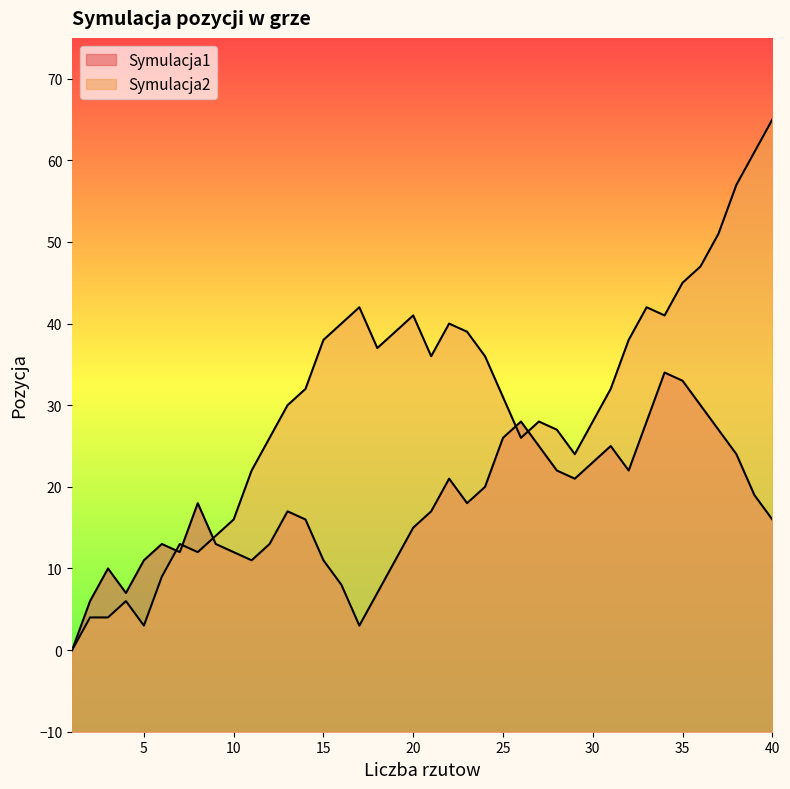

How many values in Symulacja2 are above zero?

39